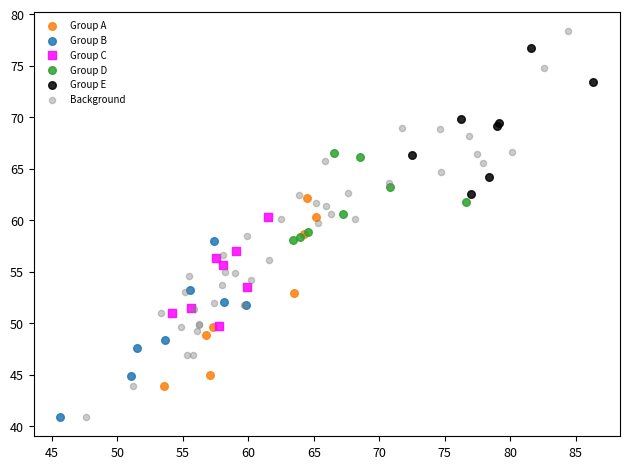

Which series contains the highest Y value?

Background